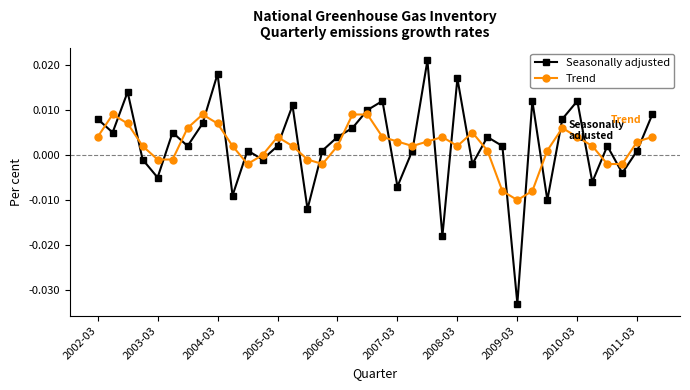

After their last crossing, which series has the higher values: Trend or Seasonally adjusted?

Seasonally adjusted